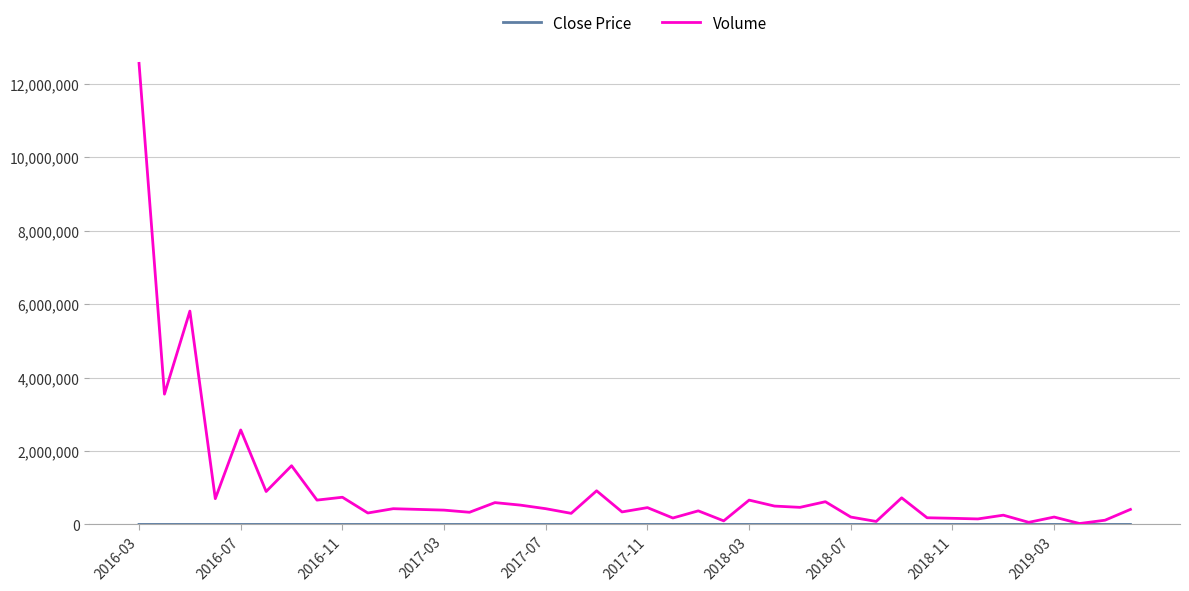

Which series has the largest total across all categories?

Volume